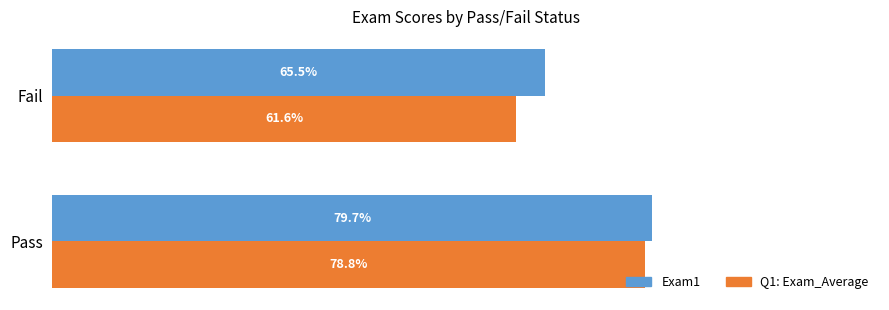

At which label does Exam1 reach its minimum?

Fail